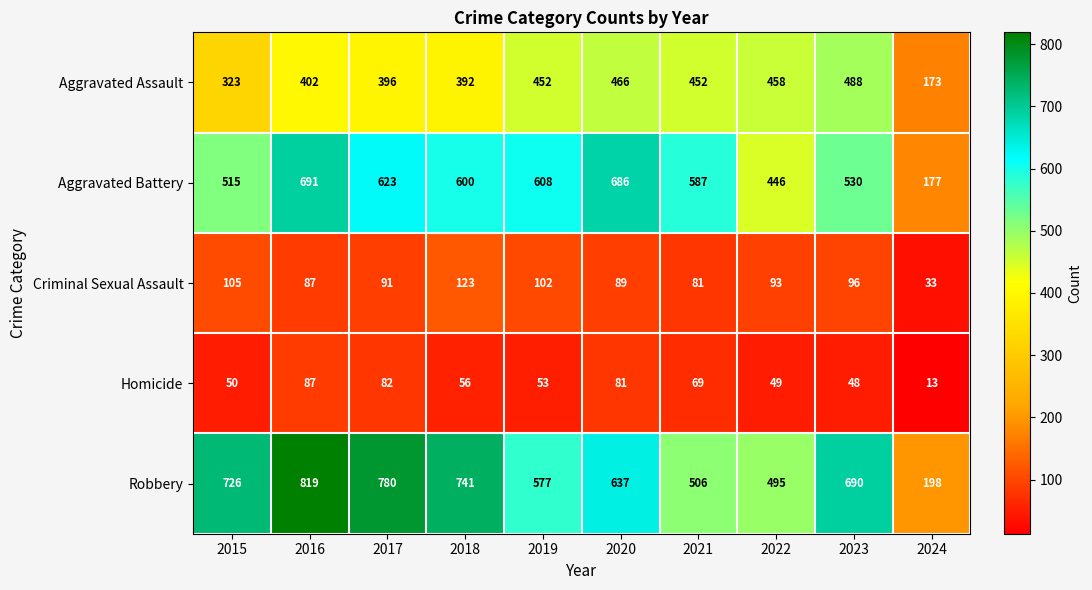

At how many categories does at least one series exceed 279?

9